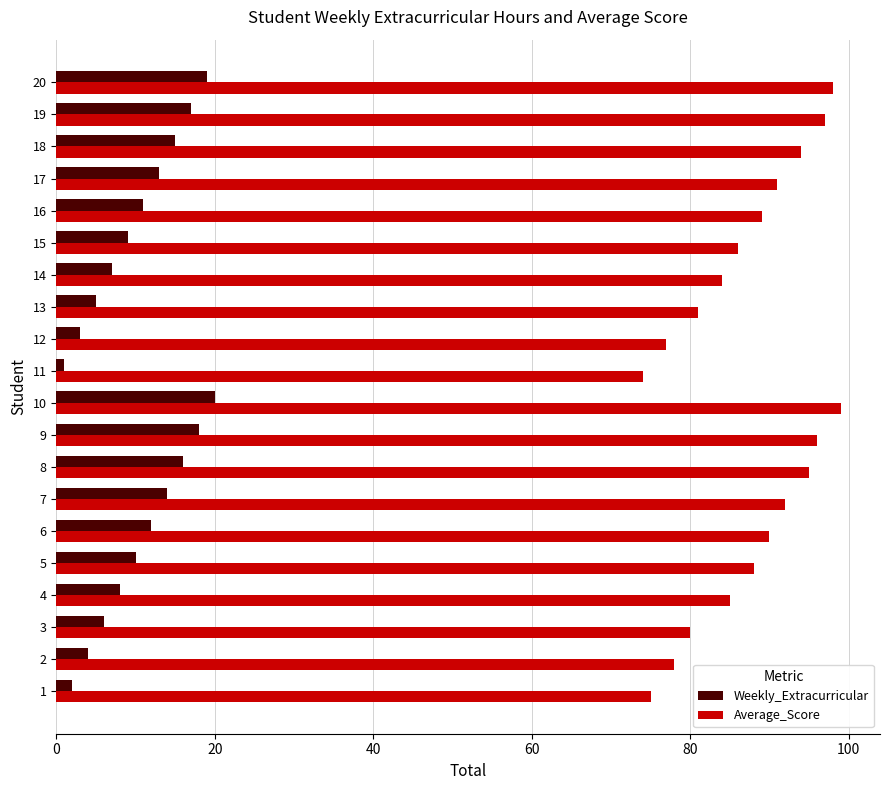

List the labels in order of Weekly_Extracurricular value, smallest first.

11, 1, 12, 2, 13, 3, 14, 4, 15, 5, 16, 6, 17, 7, 18, 8, 19, 9, 20, 10